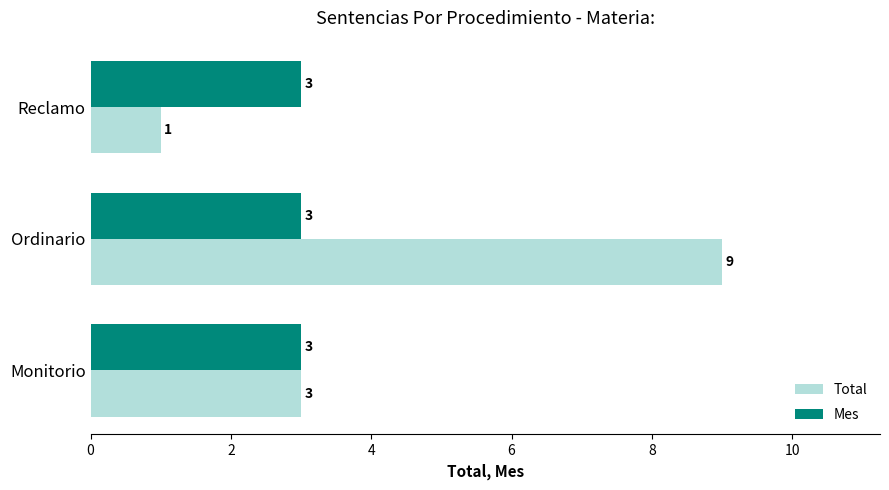

Which series has the largest total across all categories?

Total